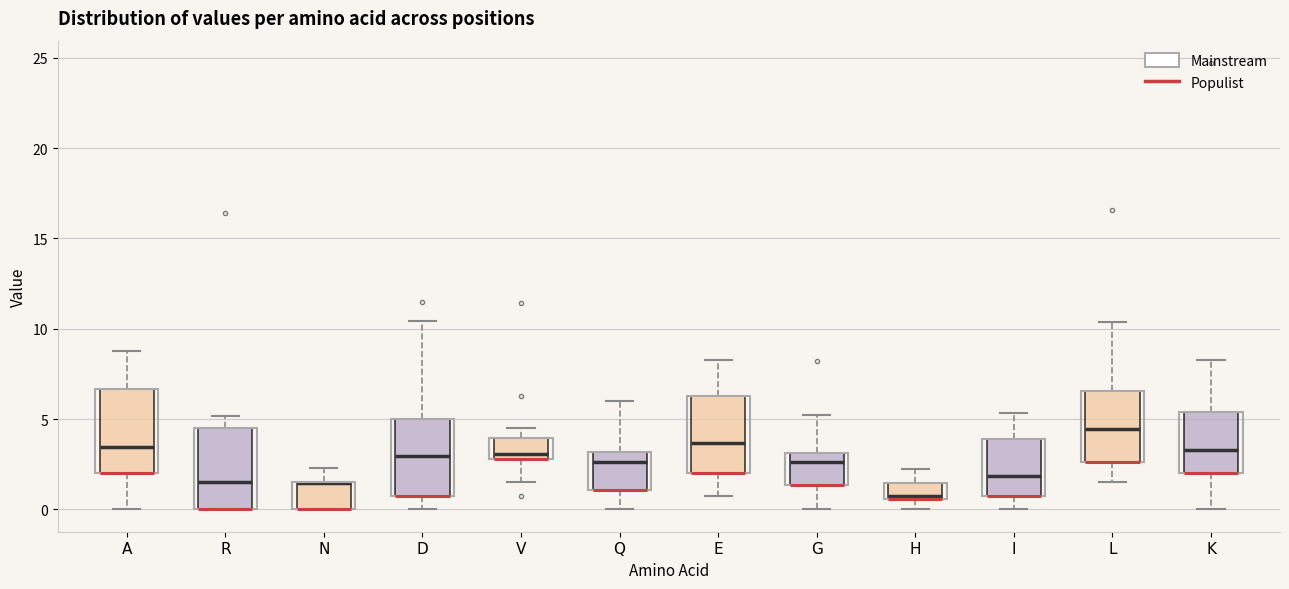

Reading left to right, transcribe this box plot: for each box, give where its median line is, the range the box spans, and where its two whiskers end, as read against the y-axis. The values are not printed on the chart, so give them approximately, as read against the axis.

A: median 3.5, box 2.0 to 6.5, whiskers 0.0 to 9.0
R: median 1.5, box 0.0 to 4.5, whiskers 0.0 to 5.0
N: median 1.5 (drawn on the box's upper edge), box 0.0 to 1.5, whiskers 0.0 to 2.5
D: median 3.0, box 1.0 to 5.0, whiskers 0.0 to 10.5
V: median 3.0 (just above the box's lower edge), box 3.0 to 4.0, whiskers 1.5 to 4.5
Q: median 2.5, box 1.0 to 3.0, whiskers 0.0 to 6.0
E: median 3.5, box 2.0 to 6.5, whiskers 0.5 to 8.5
G: median 2.5, box 1.5 to 3.0, whiskers 0.0 to 5.0
H: median 1.0, box 0.5 to 1.5, whiskers 0.0 to 2.0
I: median 2.0, box 0.5 to 4.0, whiskers 0.0 to 5.5
L: median 4.5, box 2.5 to 6.5, whiskers 1.5 to 10.5
K: median 3.5, box 2.0 to 5.5, whiskers 0.0 to 8.5